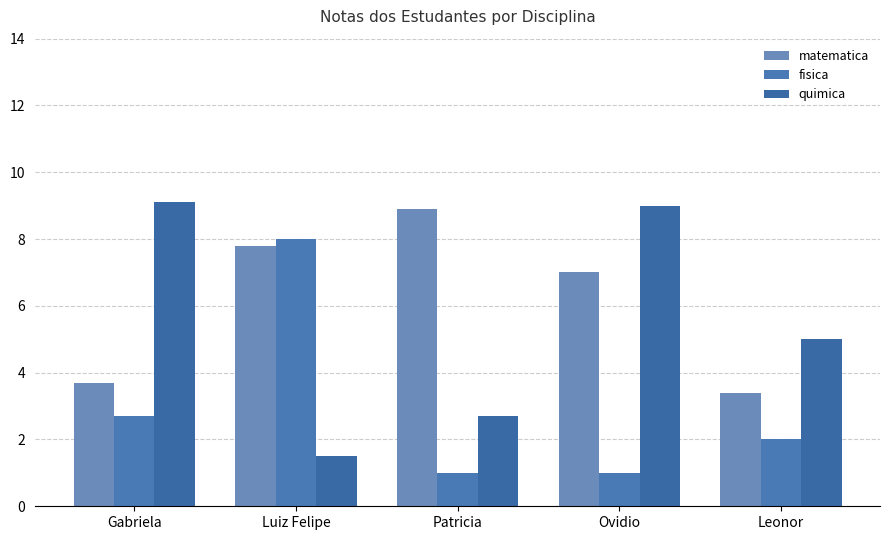

Where does the fisica series first go above 2?

Gabriela